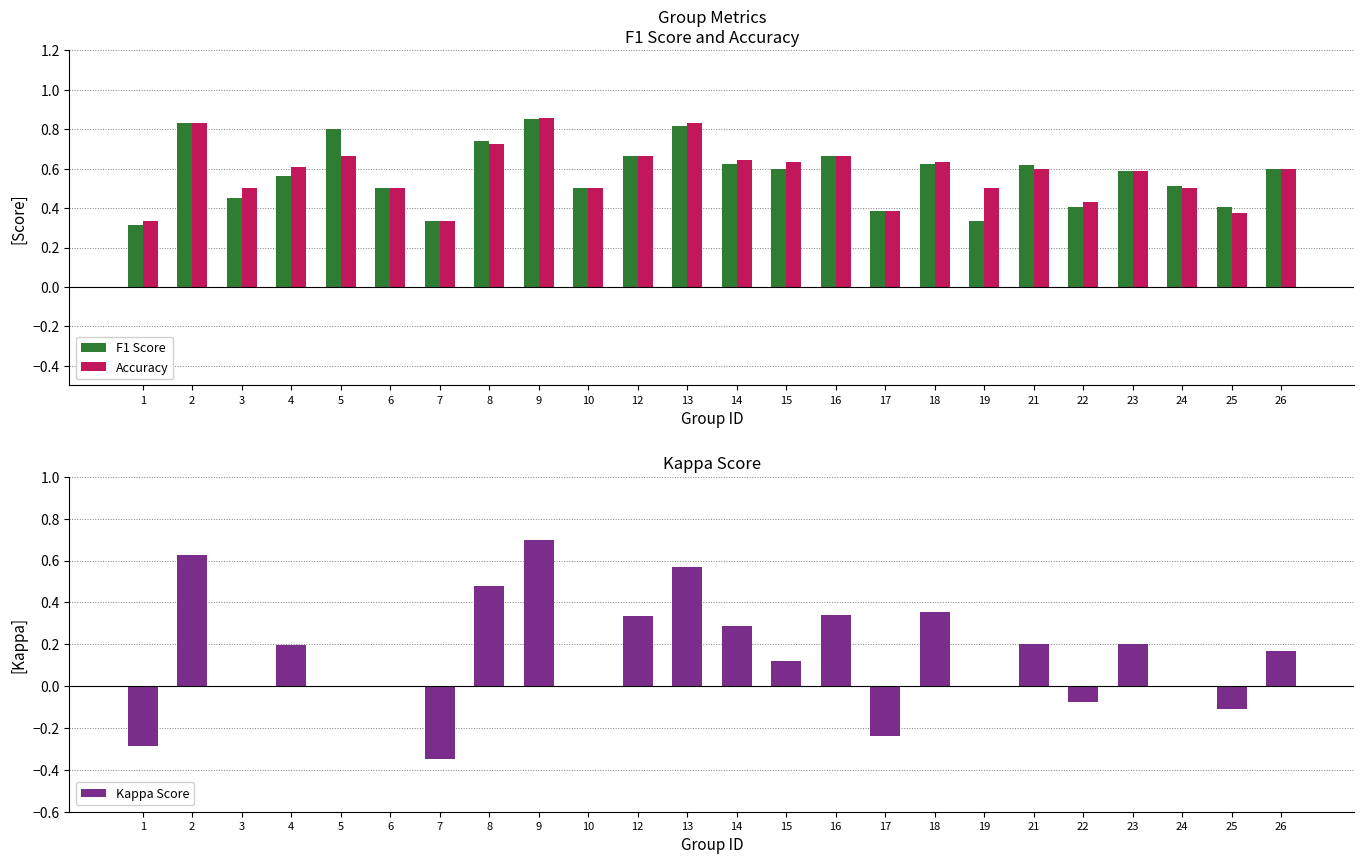

What is the sum of the Kappa Score values at 19 and 7?

-0.3